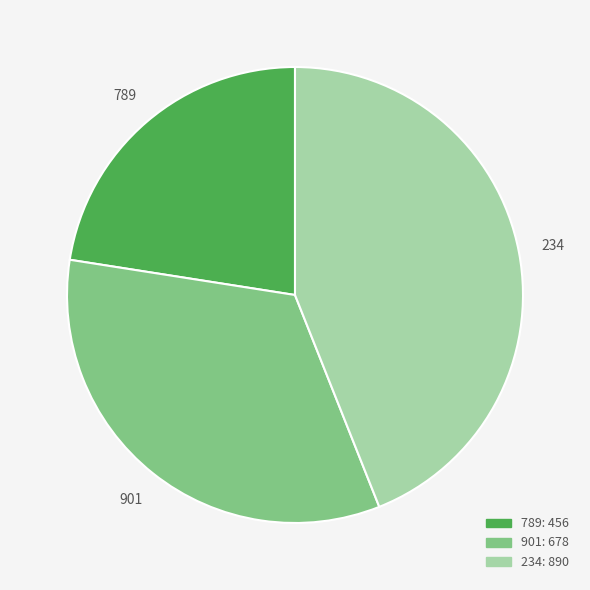

True or false: 234 accounts for 52% of the total.

False